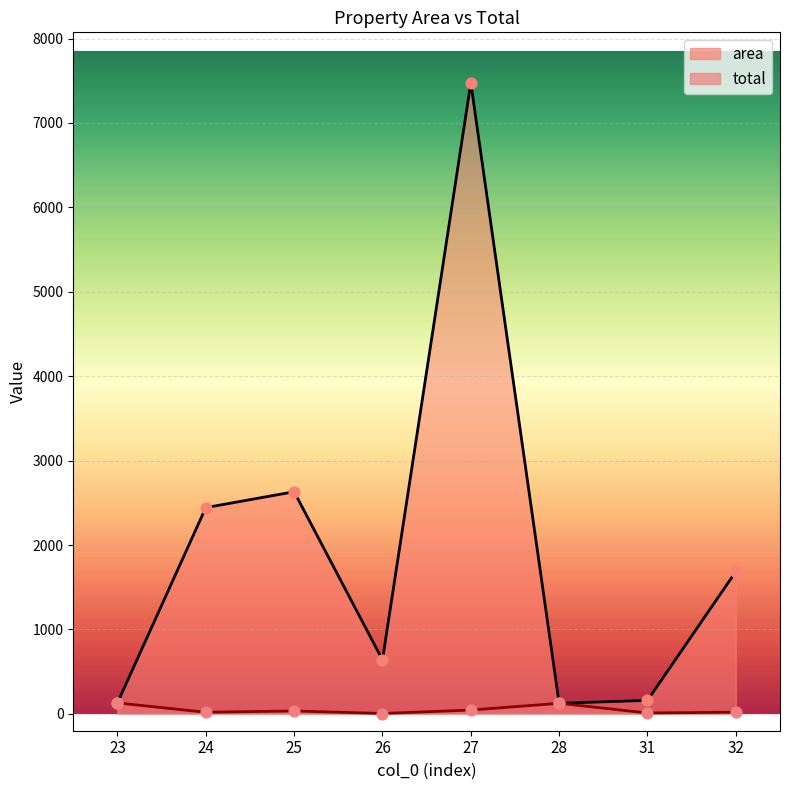

Which series contains the lowest Y value?

total